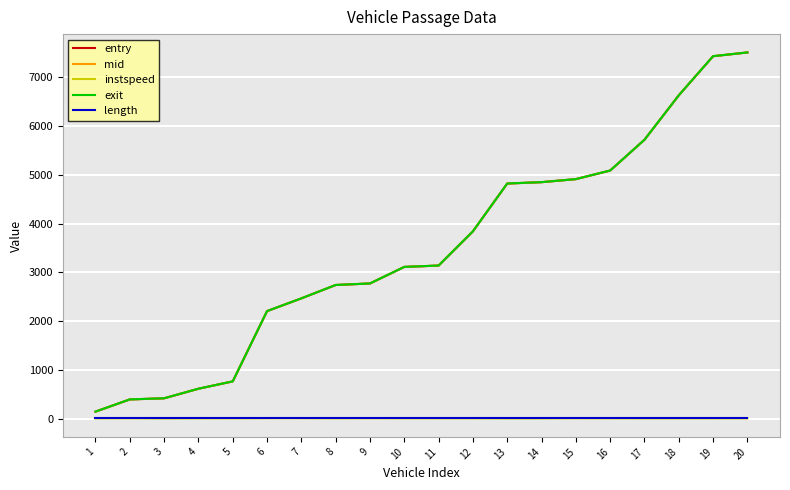

The exit series shows 2775.7 at 9. True or false?

True